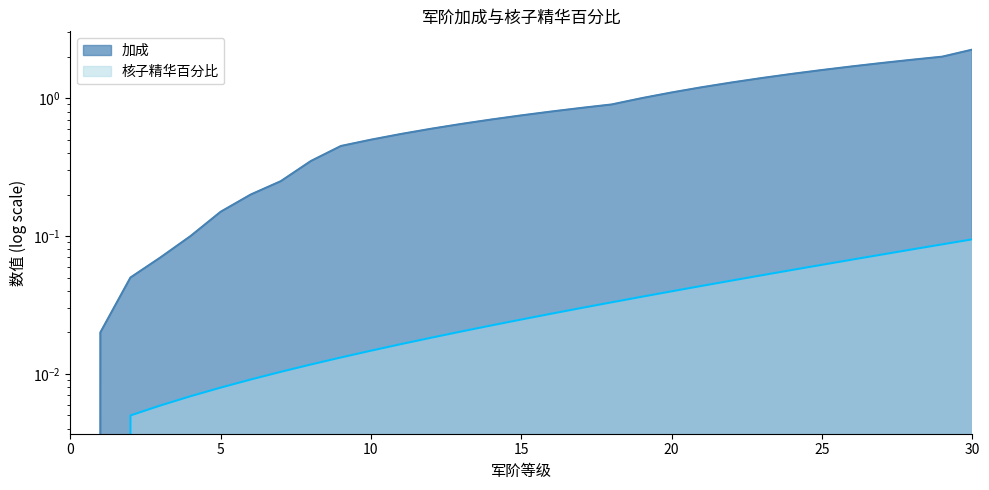

True or false: 核子精华百分比 and 加成 intersect in this chart.

False